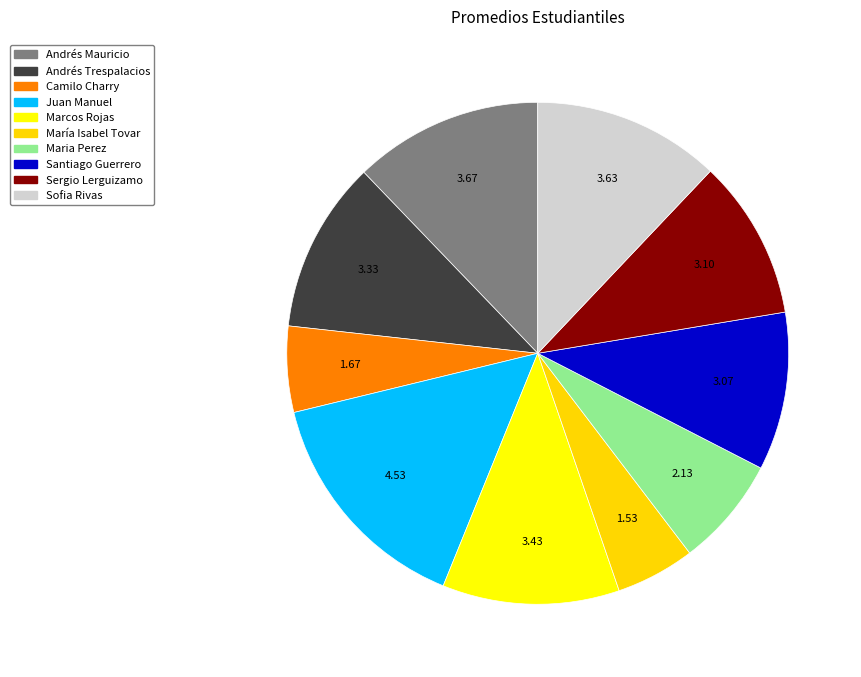

The Santiago Guerrero slice represents 10% of the pie. True or false?

True